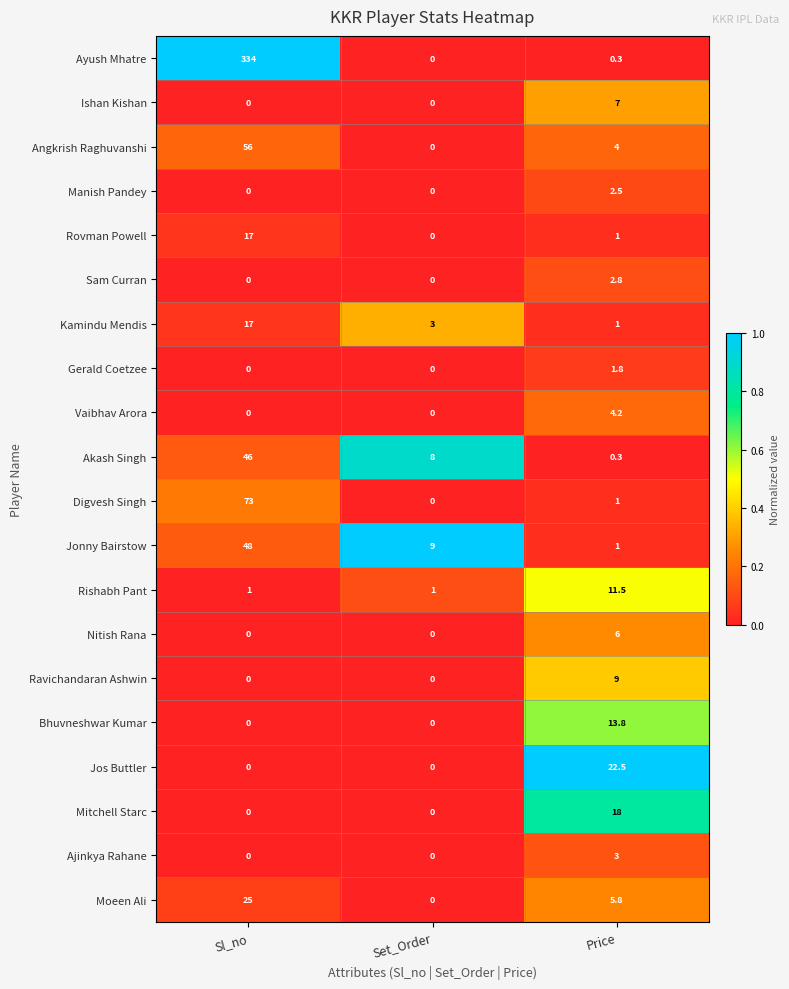

How many categories are shown in the chart?

3